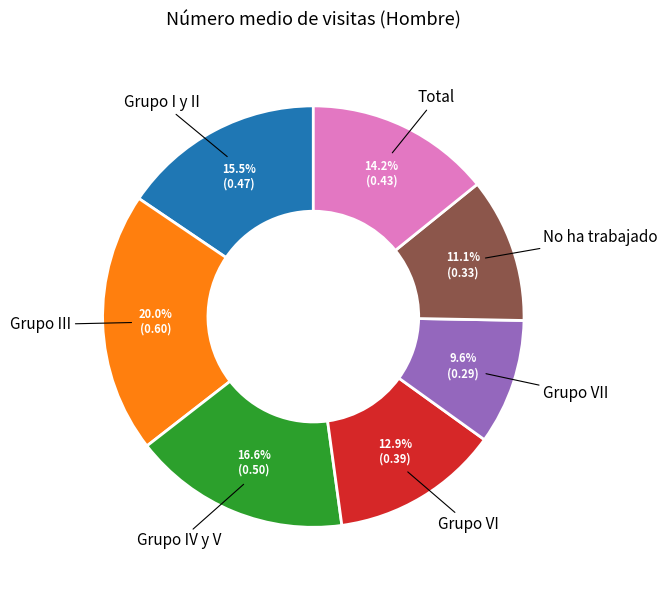

Is there any slice that represents more than half of the pie?

No